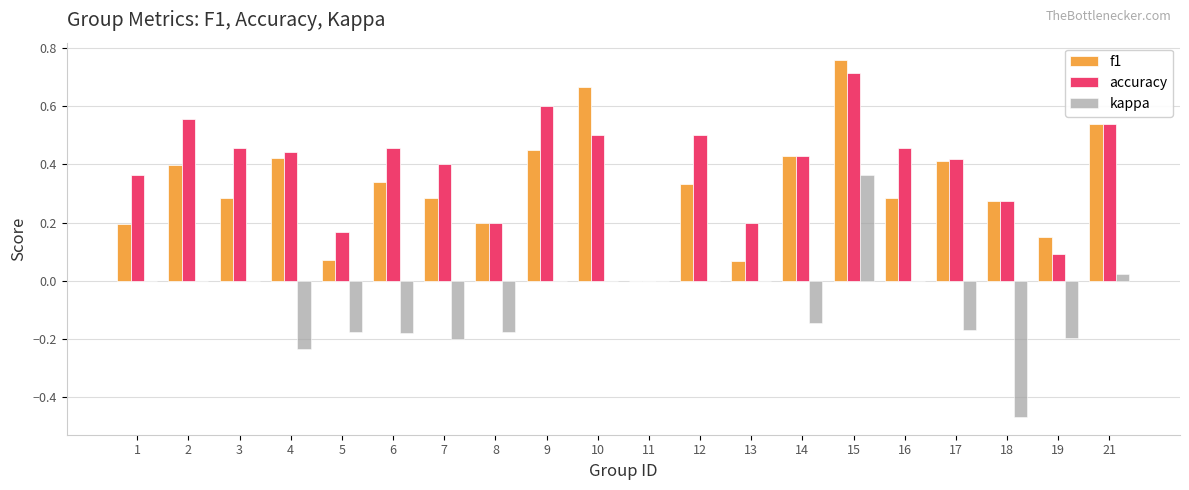

Is it true that kappa equals 0.5 at 10?

False